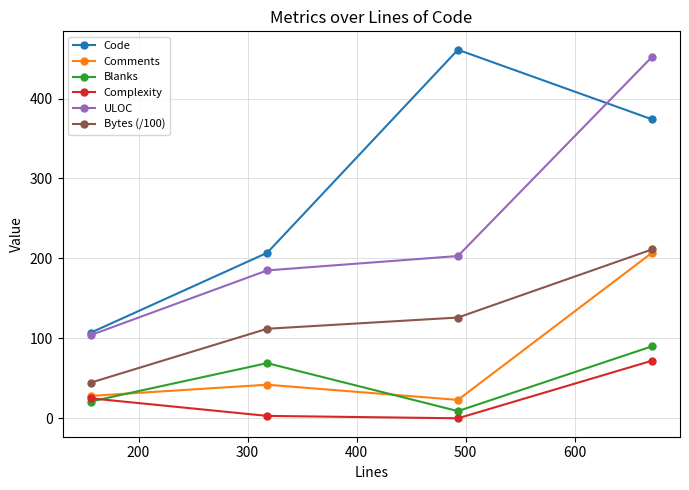

True or false: Blanks and ULOC intersect in this chart.

False